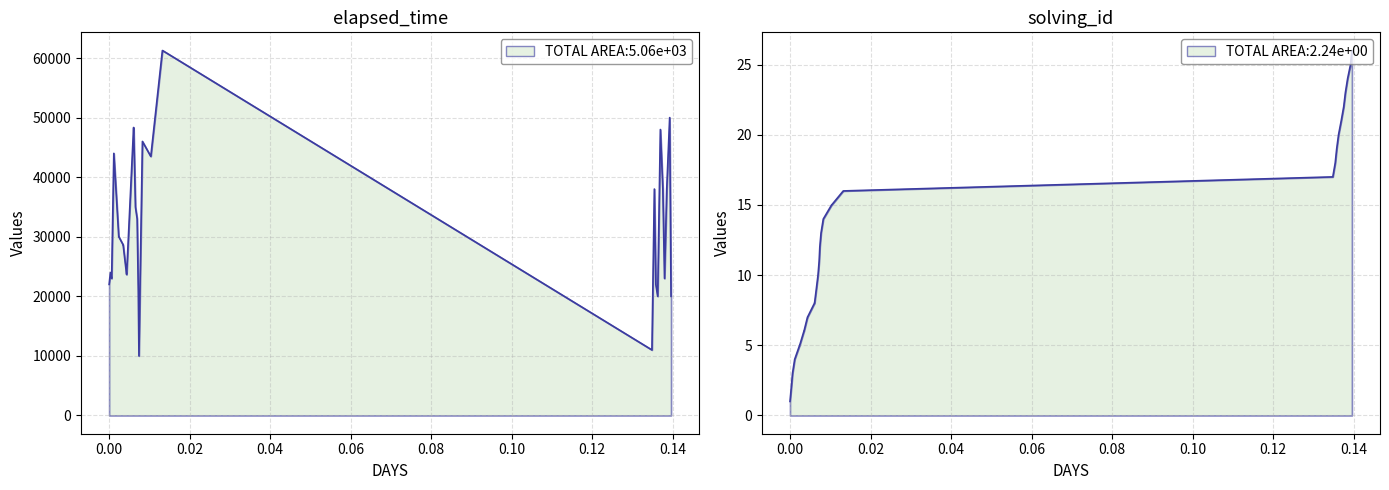

Rank the series by their maximum value, from highest to lowest.

elapsed_time, solving_id